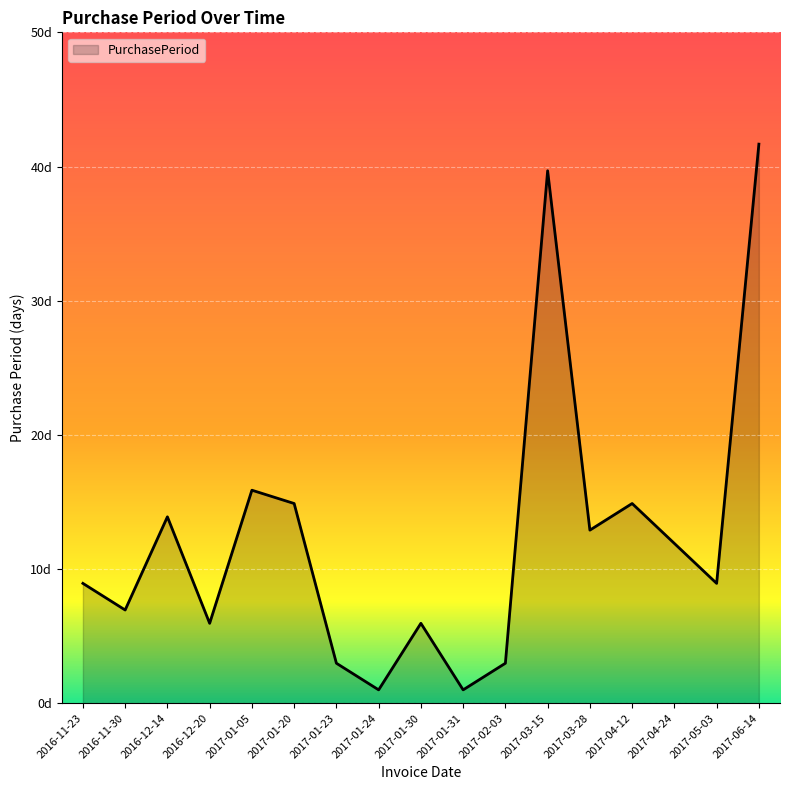

Does the chart have visible grid lines?

Yes